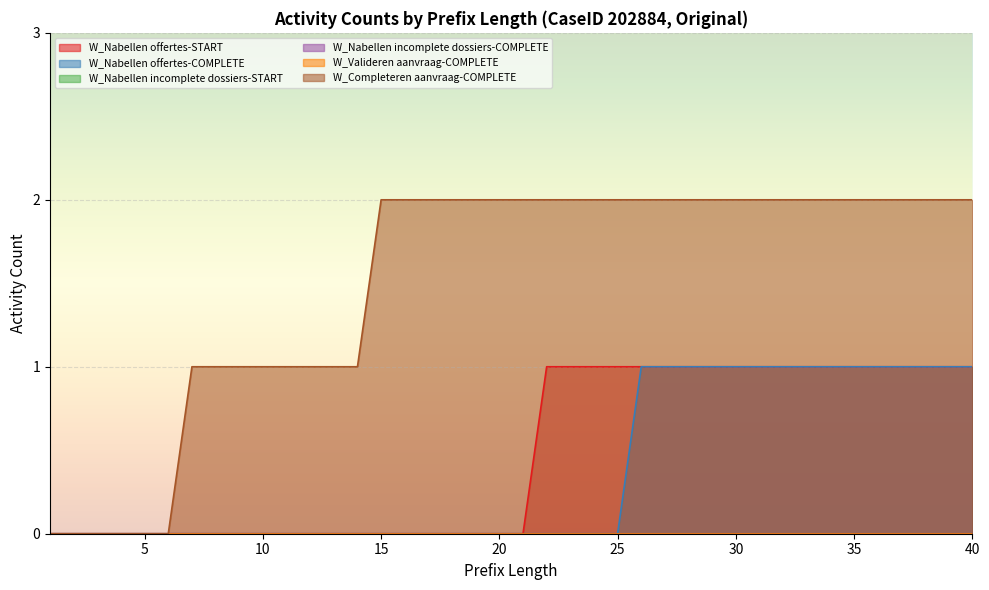

List the labels in order of W_Nabellen offertes-COMPLETE value, largest first.

26, 27, 28, 29, 30, 31, 32, 33, 34, 35, 36, 37, 38, 39, 40, 1, 2, 3, 4, 5, 6, 7, 8, 9, 10, 11, 12, 13, 14, 15, 16, 17, 18, 19, 20, 21, 22, 23, 24, 25